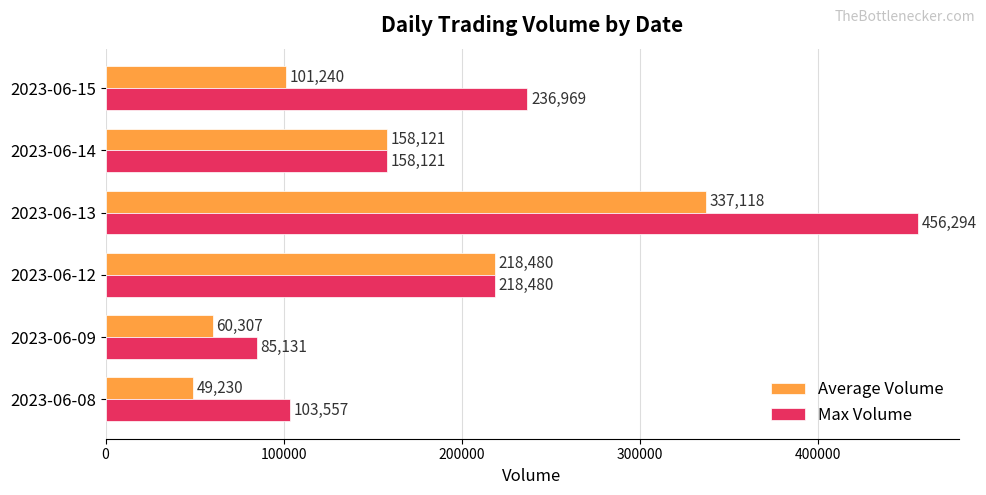

What is the smallest value displayed?

49230